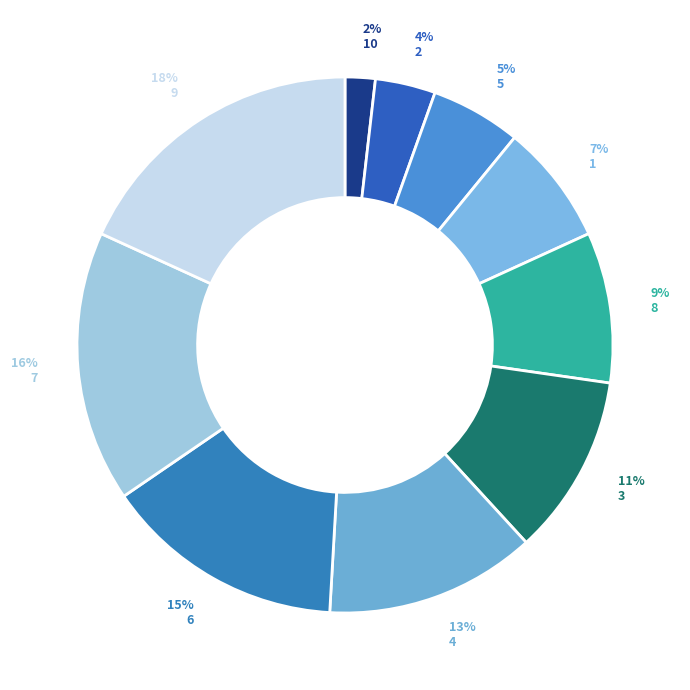

To the nearest percent, what is the difference between the largest and smallest slice percentages?

16%